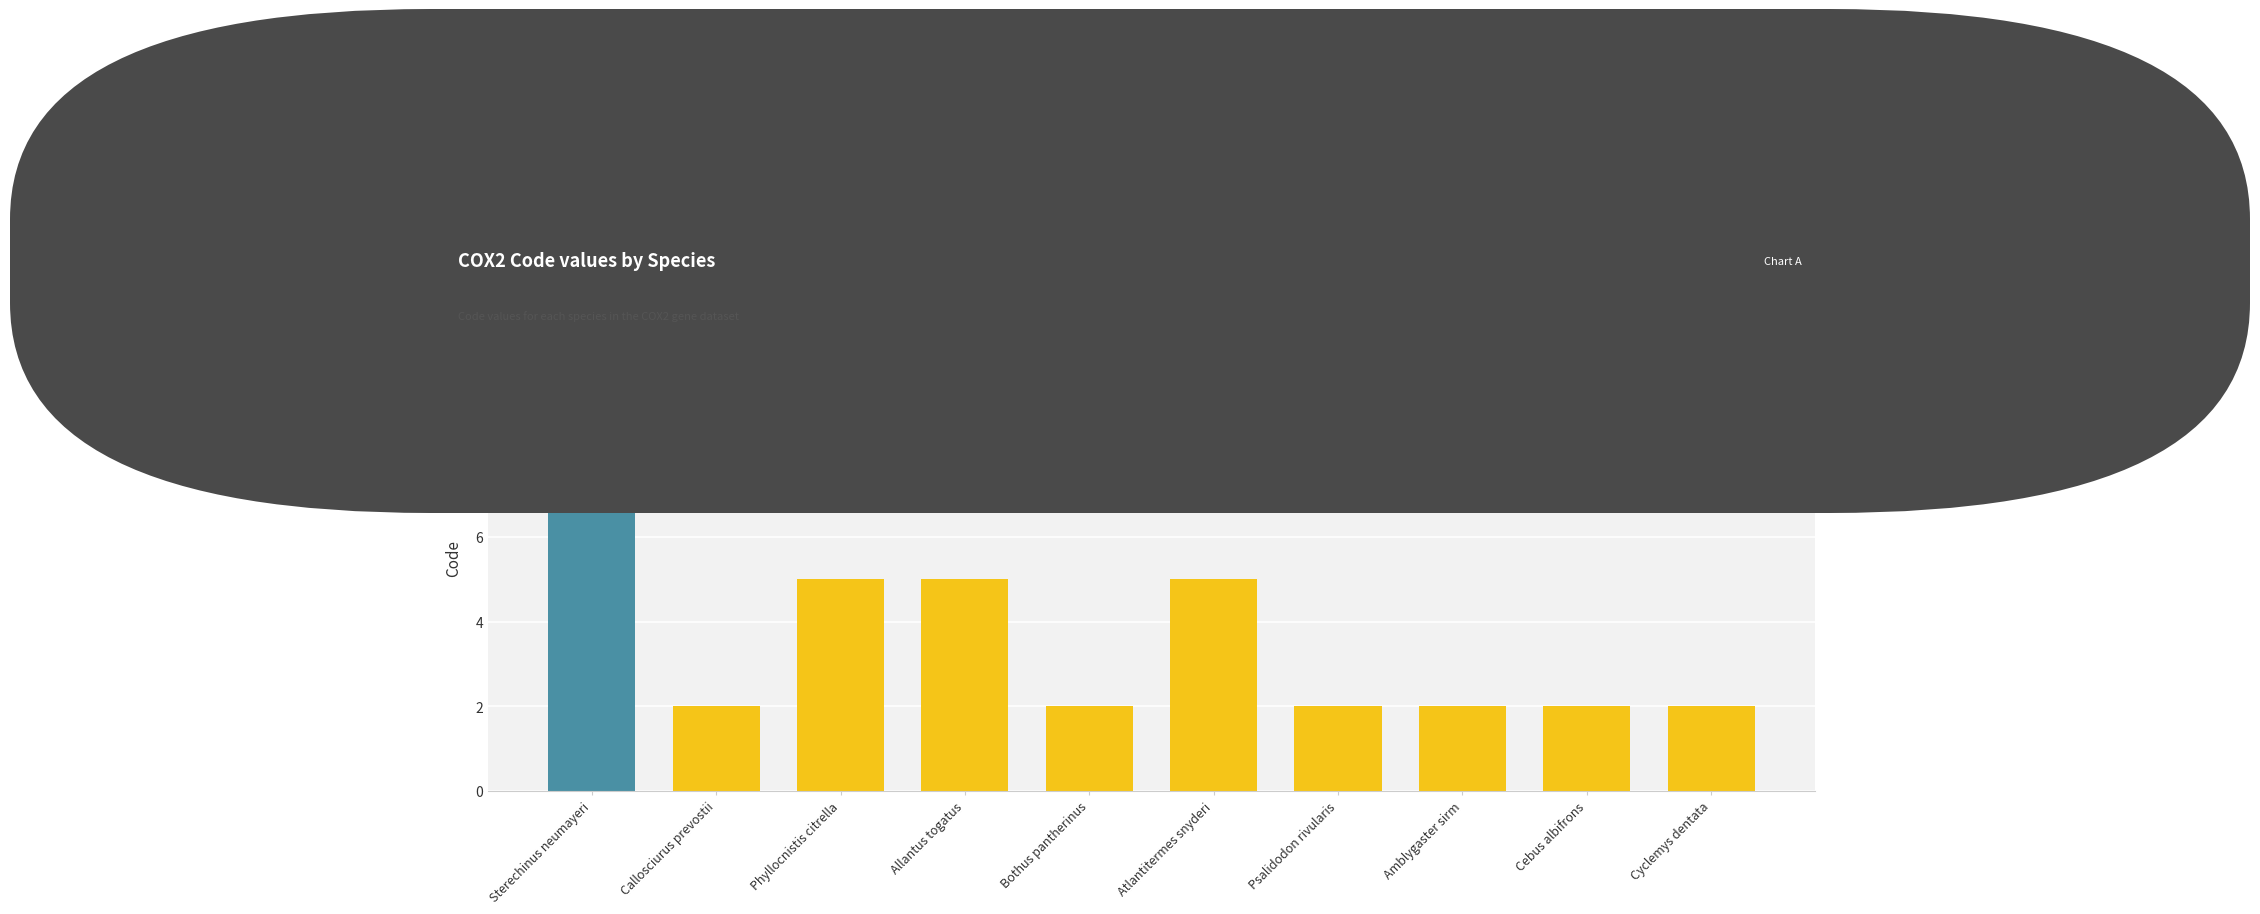

Is it true that the value at Phyllocnistis citrella is 5?

True